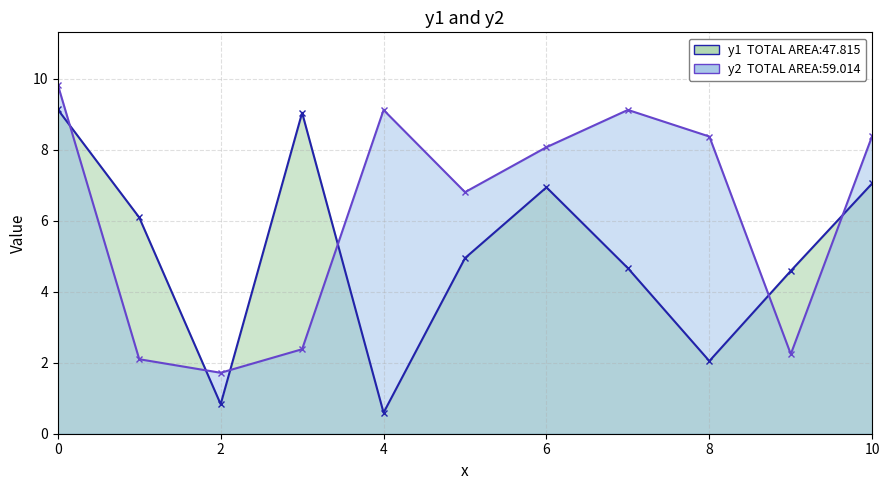

List the series in order of their overall mean, lowest first.

y1, y2